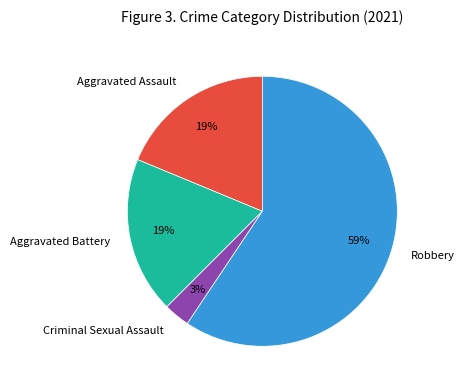

To the nearest percent, what percentage of the pie is Robbery?

59%